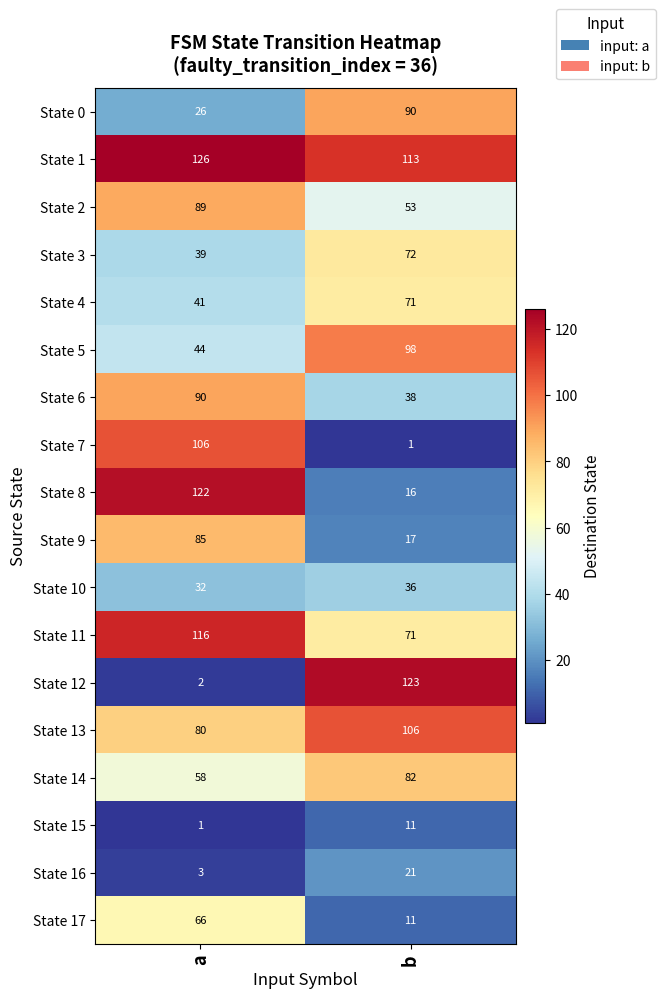

At which category is the sum across all series the highest?

a